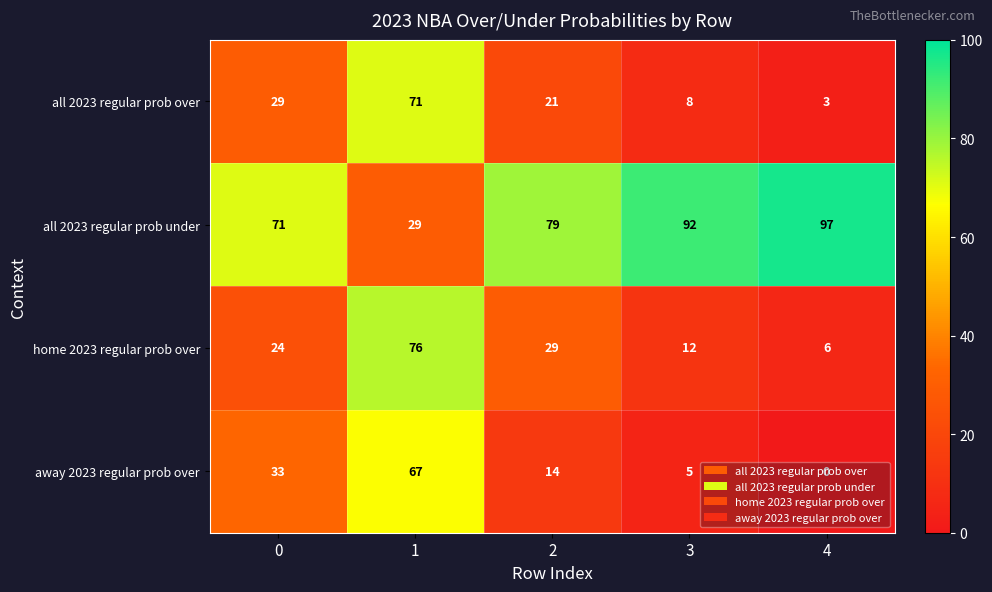

Which series has the largest range (max minus min)?

home 2023 regular prob over